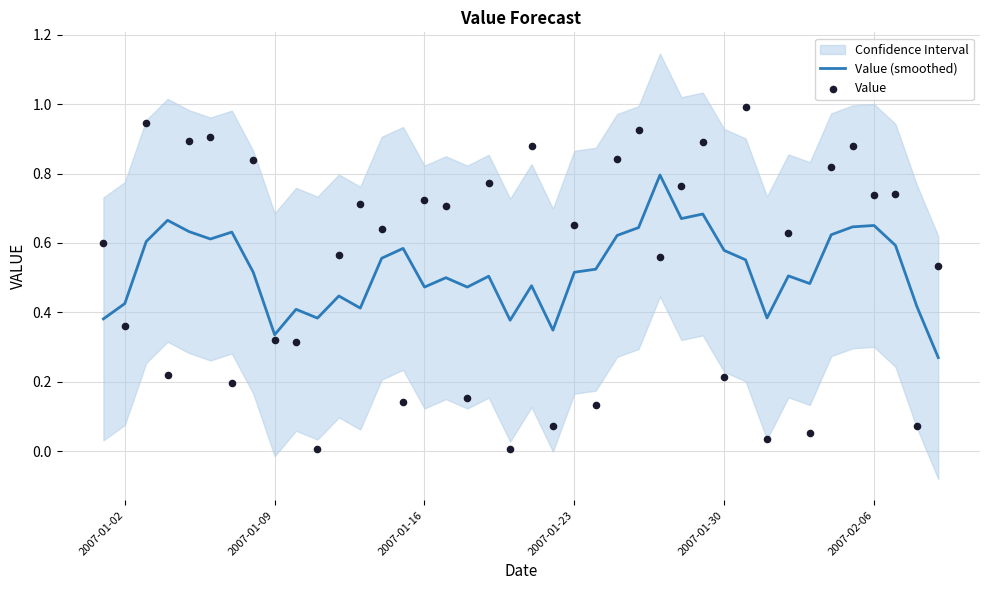

Which series contains the highest Y value?

Value